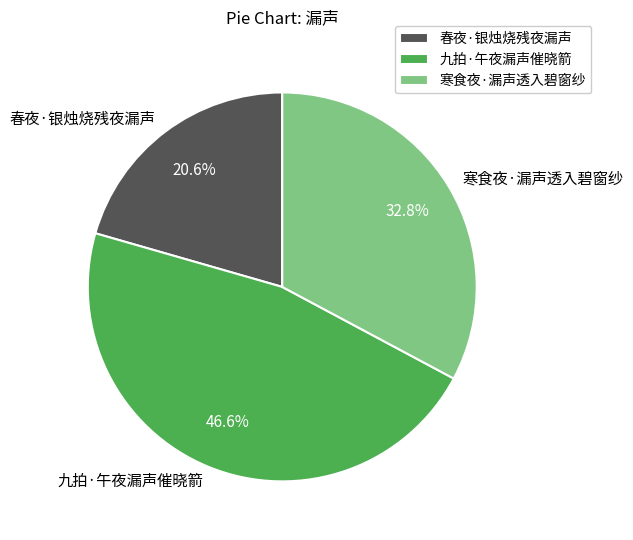

Which slice is the smallest?

春夜·银烛烧残夜漏声